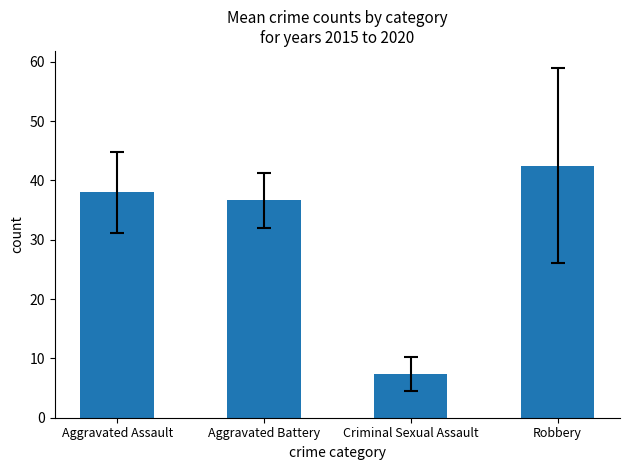

What is the average value?

31.1